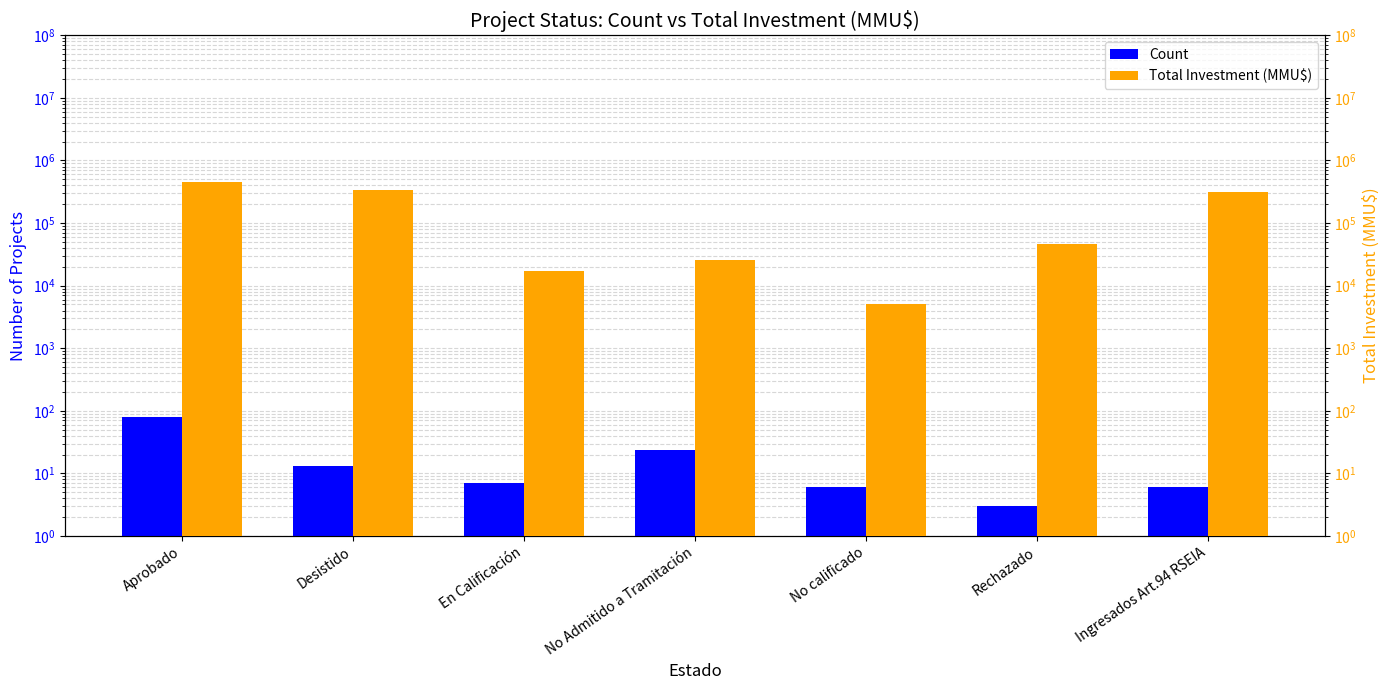

What is the difference between the maximum and minimum values in the Count series?

76